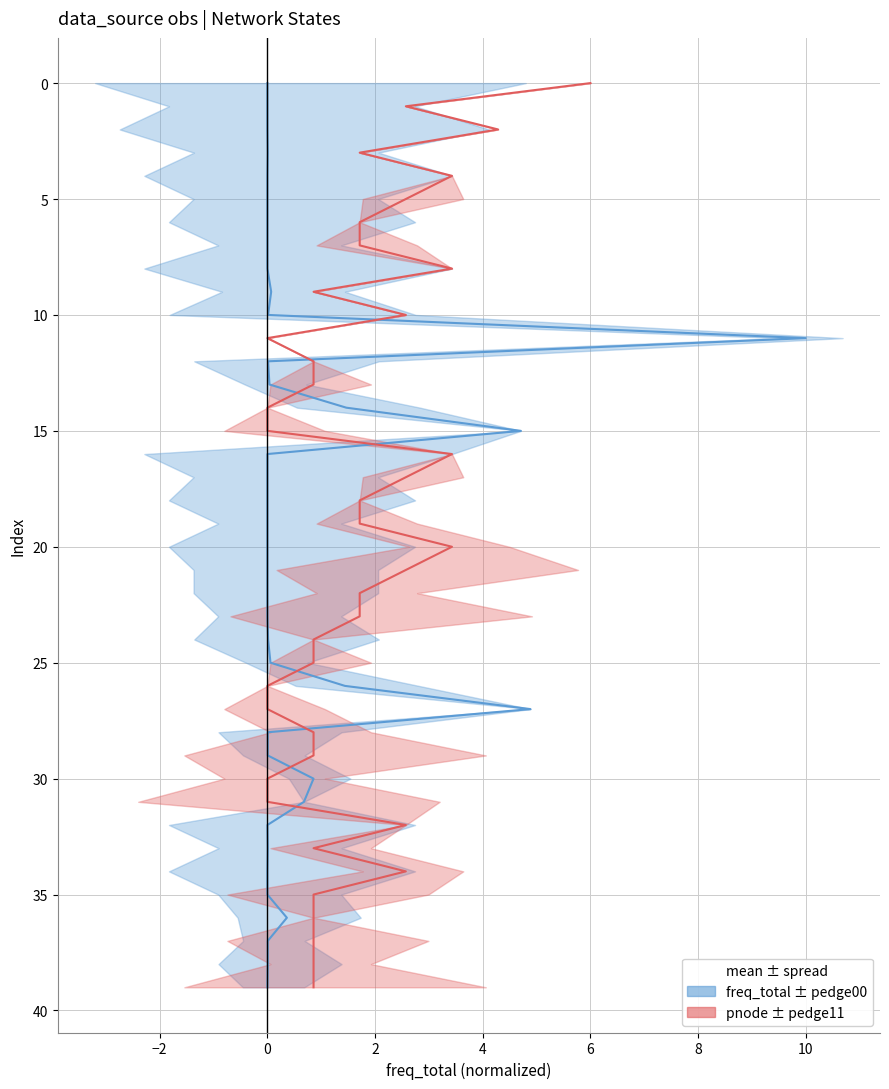

Does the chart display data point markers on the line(s)?

No